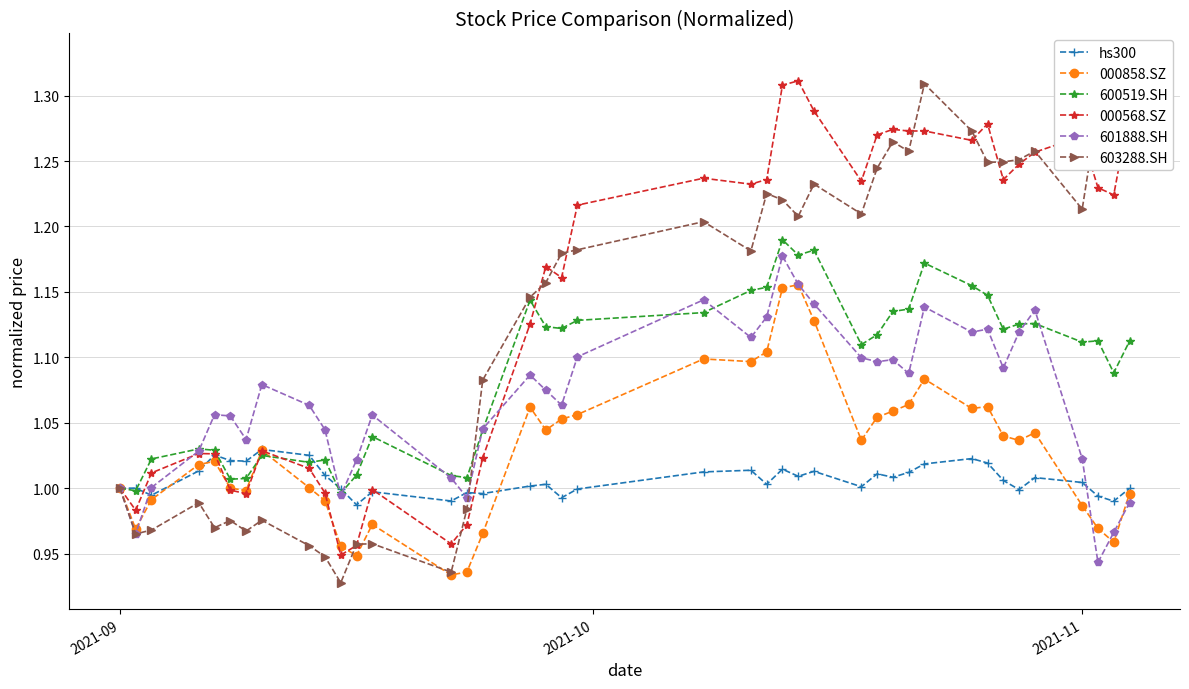

Is it true that 601888.SH equals 1.5 at 2021-11?

False